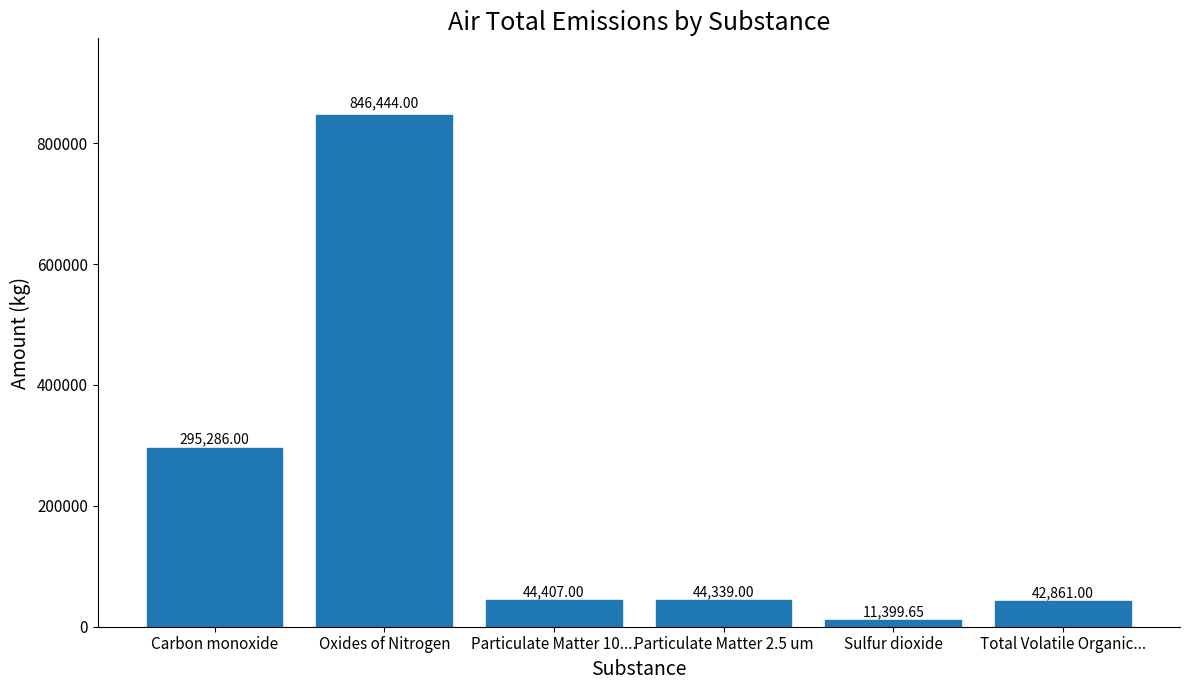

Approximately how many times larger is the value at Particulate Matter 2.5 um compared to Carbon monoxide?

0.2